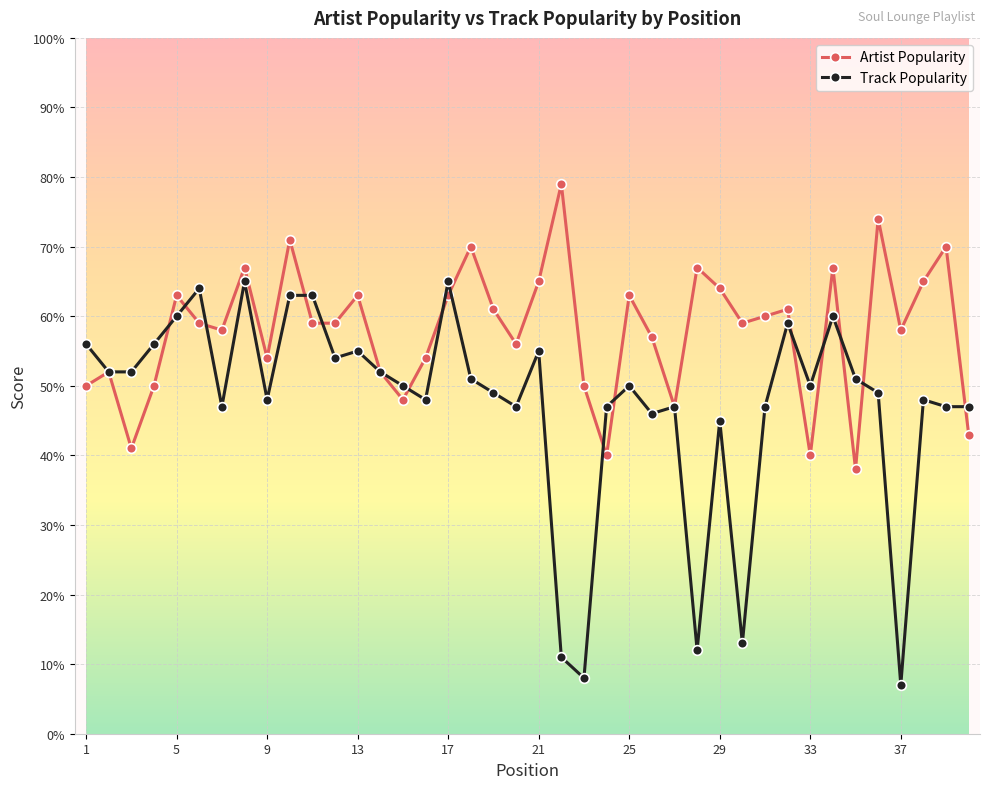

Rank the series by their maximum value, from highest to lowest.

Artist Popularity, Track Popularity